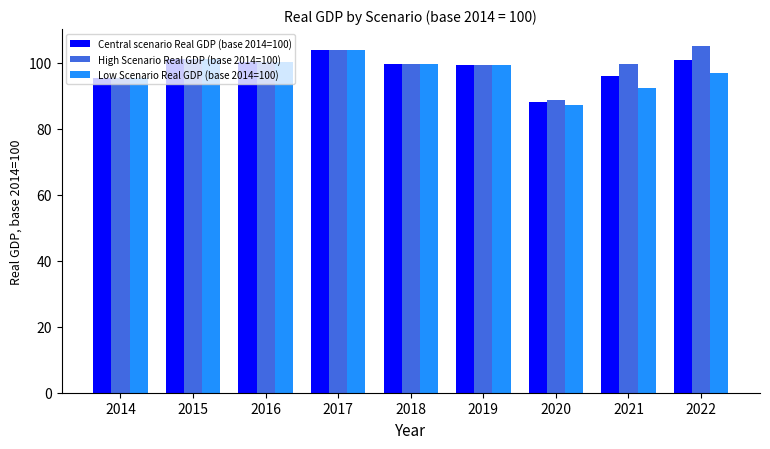

Which series changed the most between 2018 and 2020?

Low Scenario Real GDP (base 2014=100)